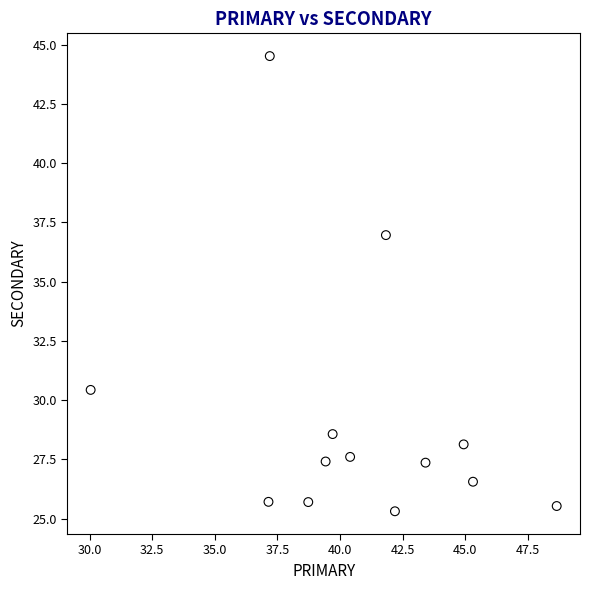

What Y value in the scatter plot is closest to 34?

37.0